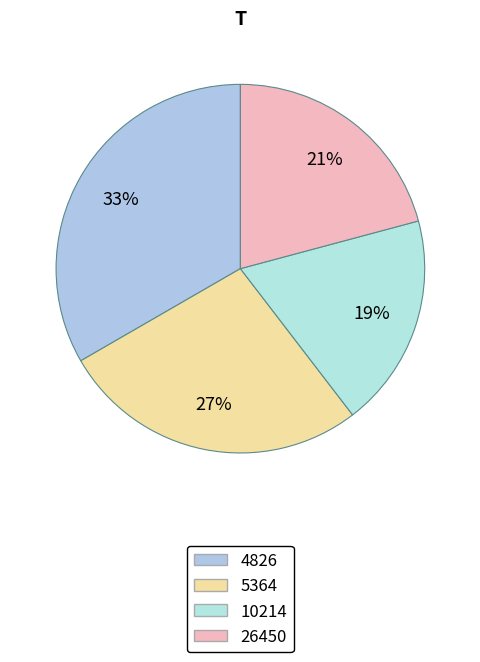

Count the number of slices in the pie.

4